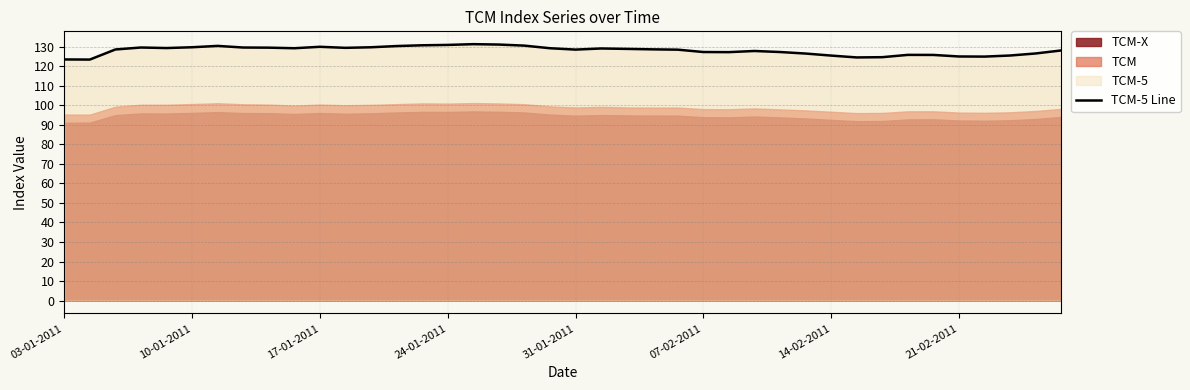

What is the difference between the second highest and minimum values?

7.7